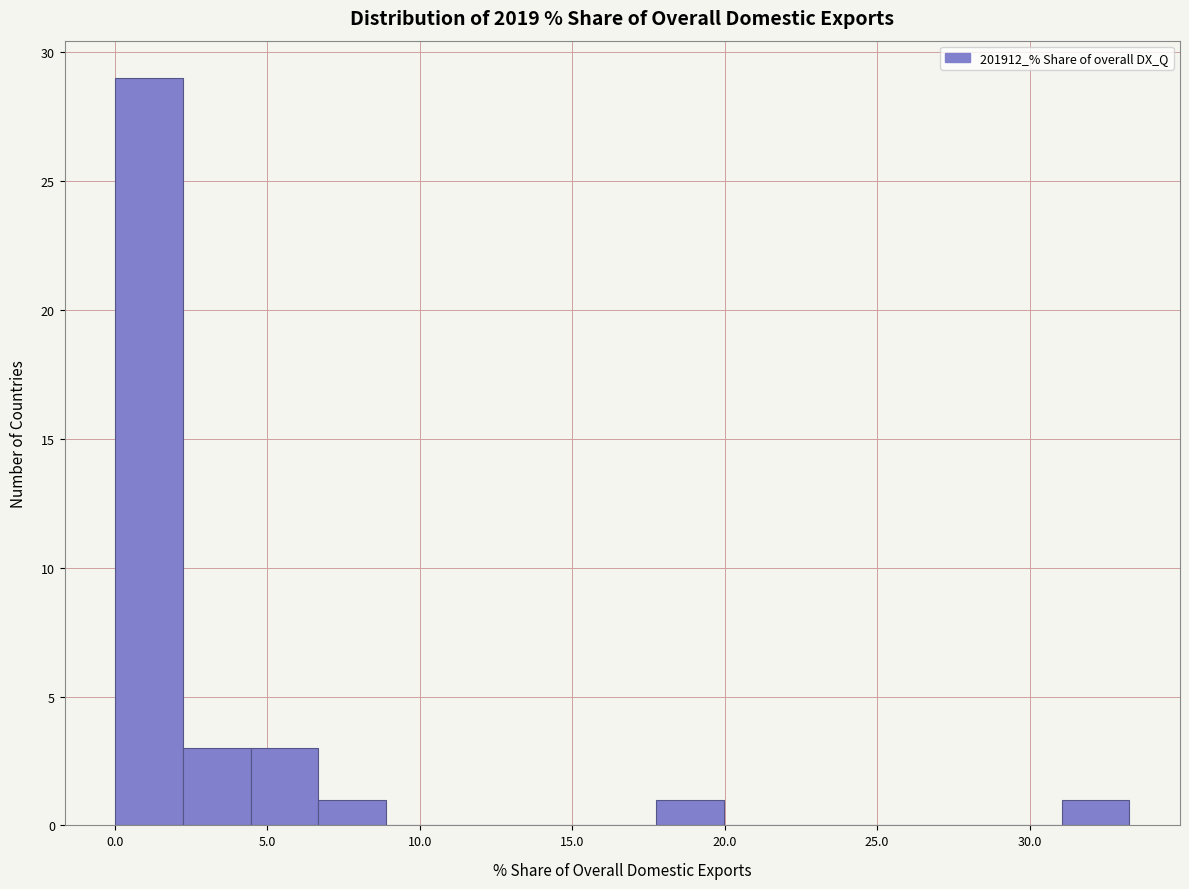

How tall is the bar that spans 0.0 to 2.0 on the x-axis? Neither the bar edges nor the heights are printed on the chart, so give them approximately, as read against the axes.

29